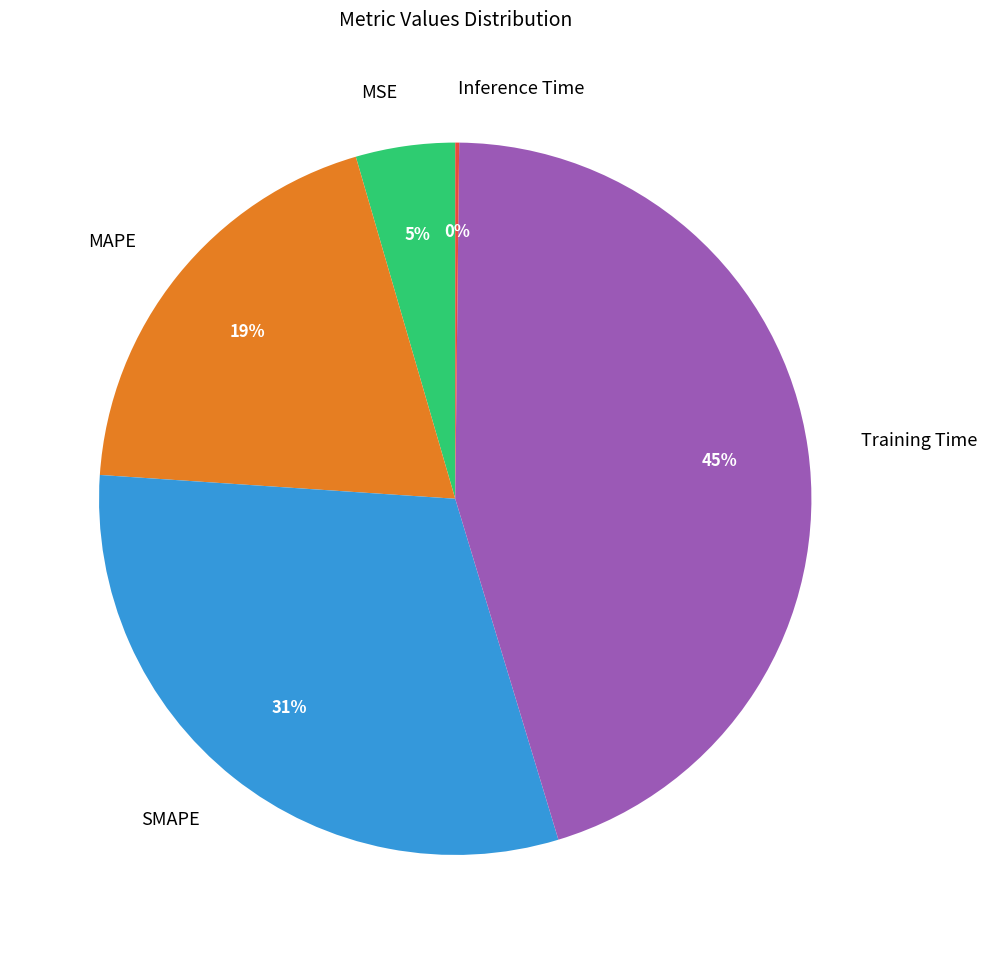

Which category has the biggest portion of the pie?

Training Time